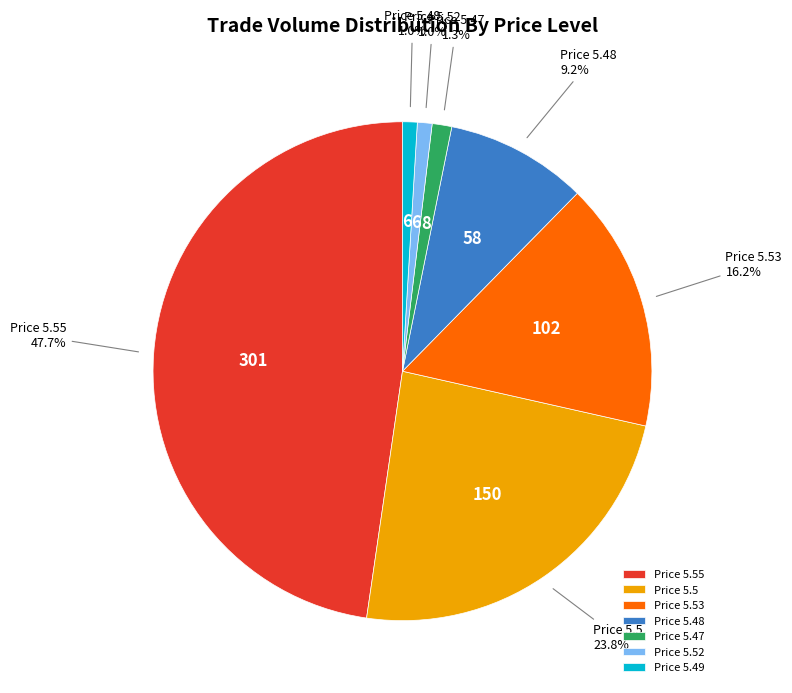

To the nearest percent, what is the difference between the largest and smallest slice percentages?

47%